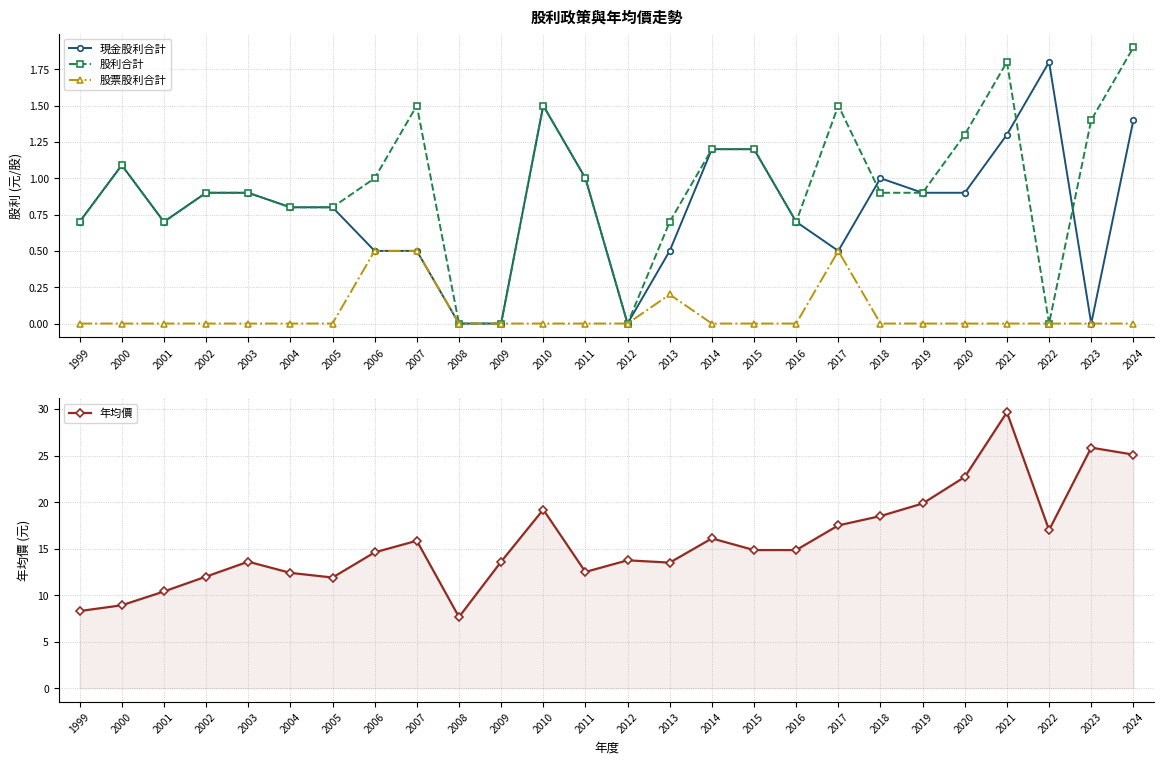

In 股票股利合計, how many points are higher than both neighbors (excluding endpoints)?

2